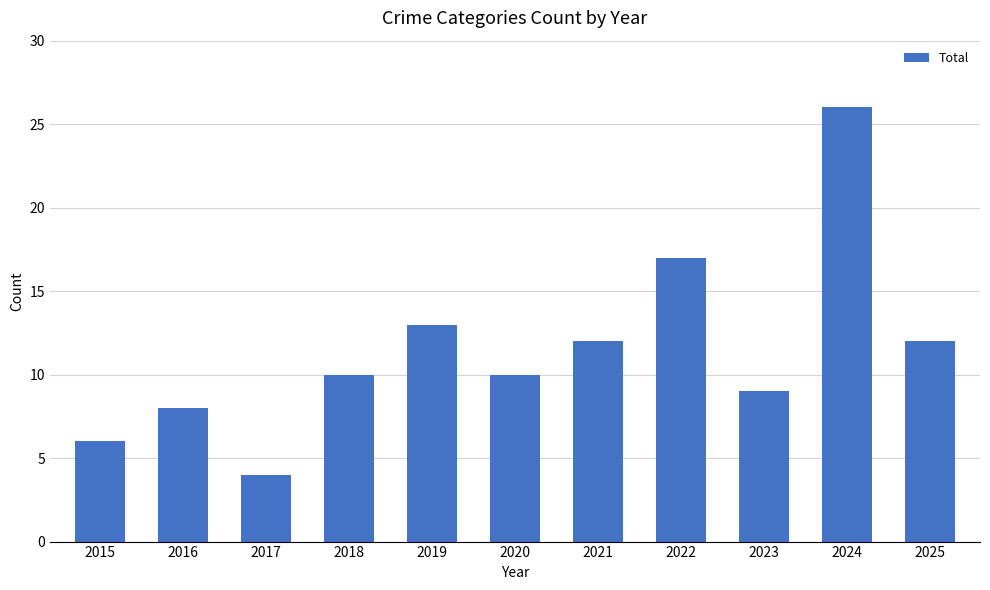

Reading right to left, what are all the values shown in this chart?

12	26	9	17	12	10	13	10	4	8	6